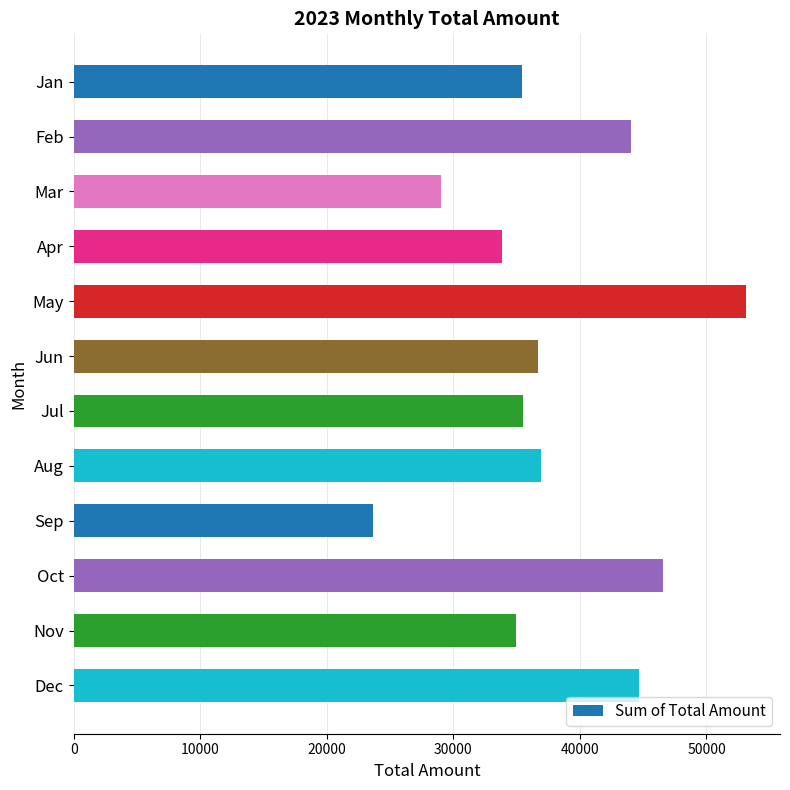

What is the difference between the values at Sep and Dec?

21070